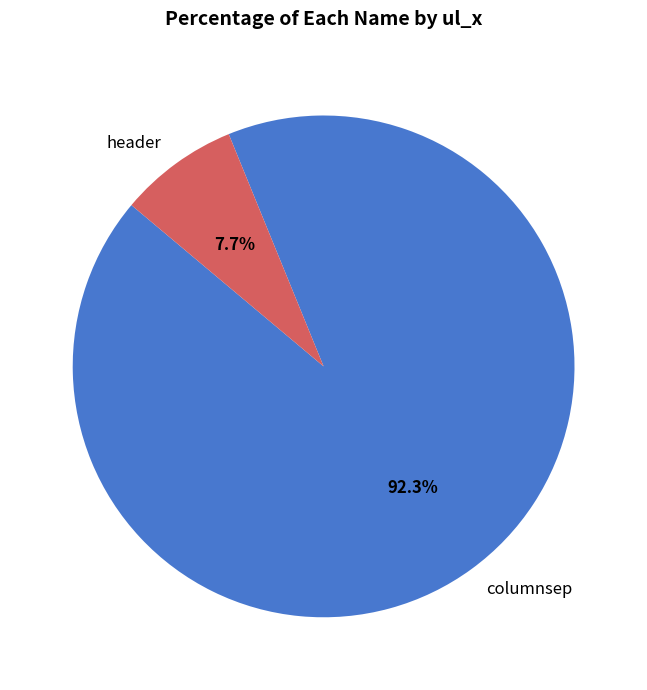

What percentage is the columnsep slice, to the nearest percent?

92%